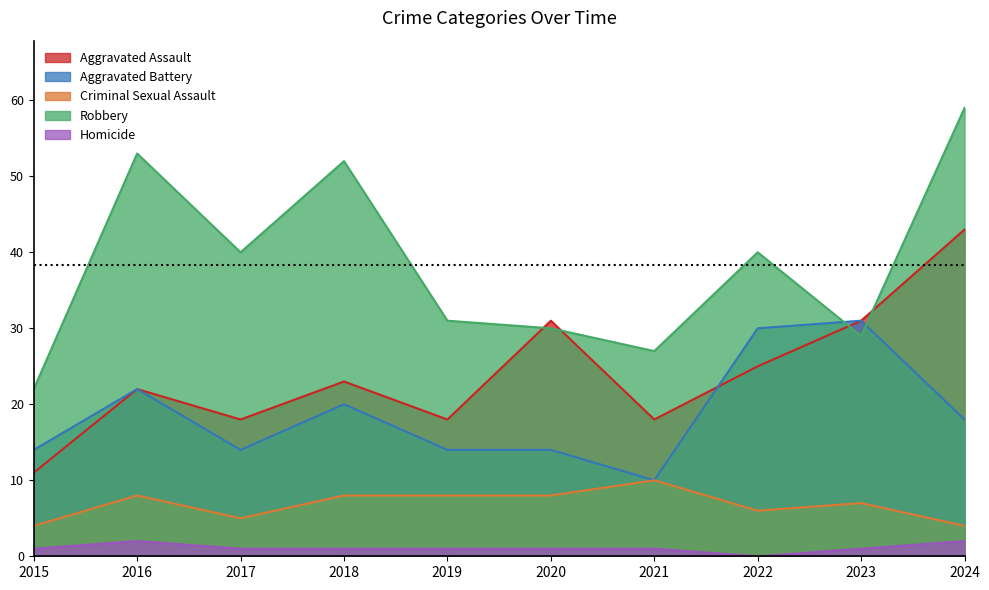

What is the difference between the highest and lowest values at 2024?

57